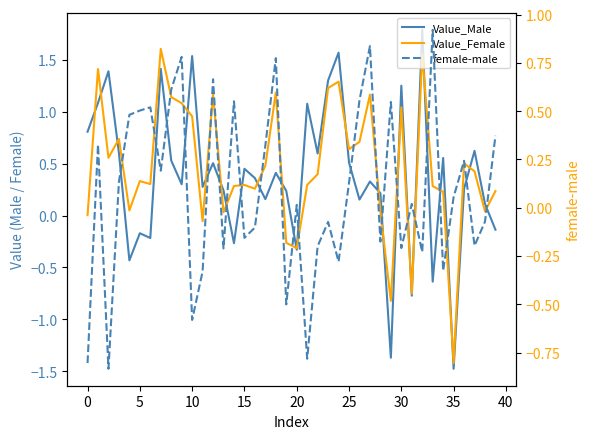

What is the difference between the second highest and minimum values in the female-male series?

1.7